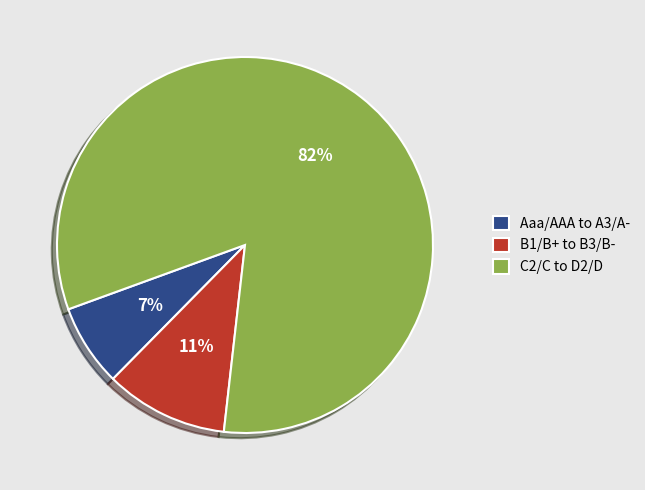

Is B1/B+ to B3/B- the majority of the pie?

No